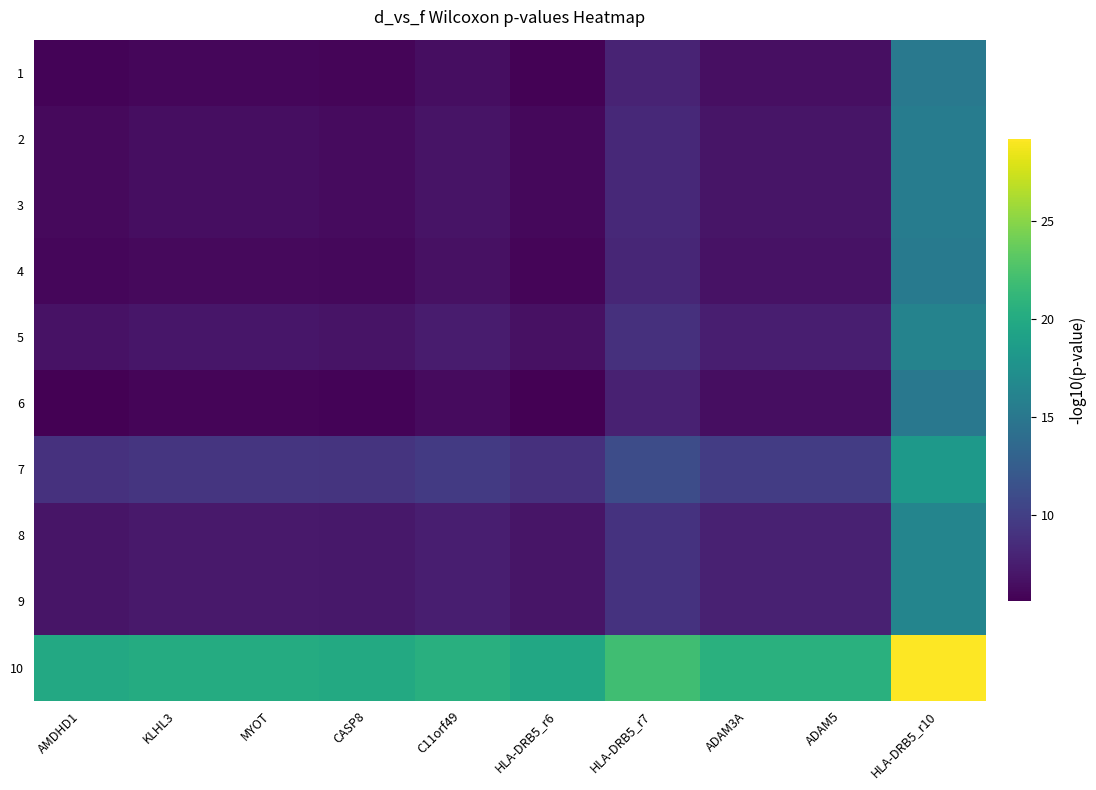

Reading left to right, list all the values displayed in this chart.

1: AMDHD1=5.8	KLHL3=6.0	MYOT=6.0	CASP8=5.9	C11orf49=6.4	HLA-DRB5_r6=5.7	HLA-DRB5_r7=7.9	ADAM3A=6.6	ADAM5=6.6	HLA-DRB5_r10=15.1
2: AMDHD1=6.2	KLHL3=6.4	MYOT=6.4	CASP8=6.3	C11orf49=6.8	HLA-DRB5_r6=6.1	HLA-DRB5_r7=8.3	ADAM3A=6.9	ADAM5=6.9	HLA-DRB5_r10=15.5
3: AMDHD1=6.2	KLHL3=6.4	MYOT=6.4	CASP8=6.3	C11orf49=6.8	HLA-DRB5_r6=6.1	HLA-DRB5_r7=8.3	ADAM3A=6.9	ADAM5=6.9	HLA-DRB5_r10=15.5
4: AMDHD1=6.0	KLHL3=6.2	MYOT=6.2	CASP8=6.1	C11orf49=6.6	HLA-DRB5_r6=5.9	HLA-DRB5_r7=8.1	ADAM3A=6.8	ADAM5=6.8	HLA-DRB5_r10=15.3
5: AMDHD1=6.7	KLHL3=7.0	MYOT=7.0	CASP8=6.9	C11orf49=7.4	HLA-DRB5_r6=6.7	HLA-DRB5_r7=8.9	ADAM3A=7.5	ADAM5=7.5	HLA-DRB5_r10=16.1
6: AMDHD1=5.7	KLHL3=5.9	MYOT=5.9	CASP8=5.8	C11orf49=6.3	HLA-DRB5_r6=5.6	HLA-DRB5_r7=7.8	ADAM3A=6.4	ADAM5=6.4	HLA-DRB5_r10=15.0
7: AMDHD1=9.0	KLHL3=9.2	MYOT=9.2	CASP8=9.1	C11orf49=9.6	HLA-DRB5_r6=8.9	HLA-DRB5_r7=11.1	ADAM3A=9.8	ADAM5=9.8	HLA-DRB5_r10=18.3
8: AMDHD1=7.0	KLHL3=7.2	MYOT=7.2	CASP8=7.1	C11orf49=7.6	HLA-DRB5_r6=6.9	HLA-DRB5_r7=9.1	ADAM3A=7.7	ADAM5=7.7	HLA-DRB5_r10=16.3
9: AMDHD1=7.0	KLHL3=7.2	MYOT=7.2	CASP8=7.1	C11orf49=7.6	HLA-DRB5_r6=6.9	HLA-DRB5_r7=9.1	ADAM3A=7.7	ADAM5=7.7	HLA-DRB5_r10=16.3
10: AMDHD1=19.8	KLHL3=20.1	MYOT=20.1	CASP8=20.0	C11orf49=20.5	HLA-DRB5_r6=19.8	HLA-DRB5_r7=22.0	ADAM3A=20.6	ADAM5=20.6	HLA-DRB5_r10=29.2